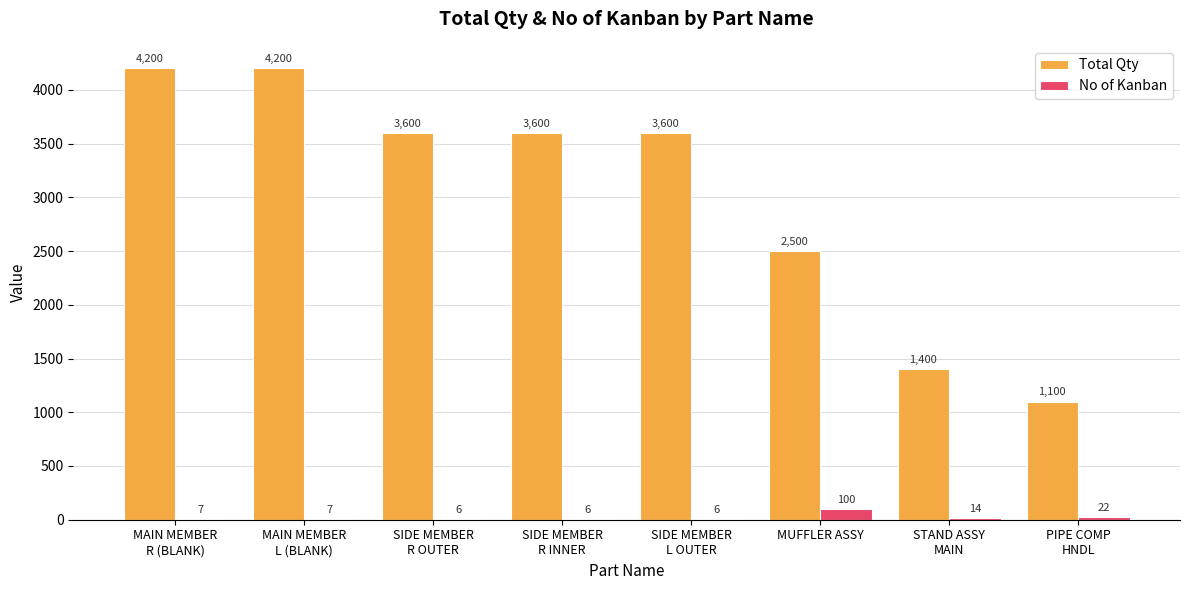

The value of Total Qty at MAIN MEMBER
R (BLANK) is 6961. True or false?

False